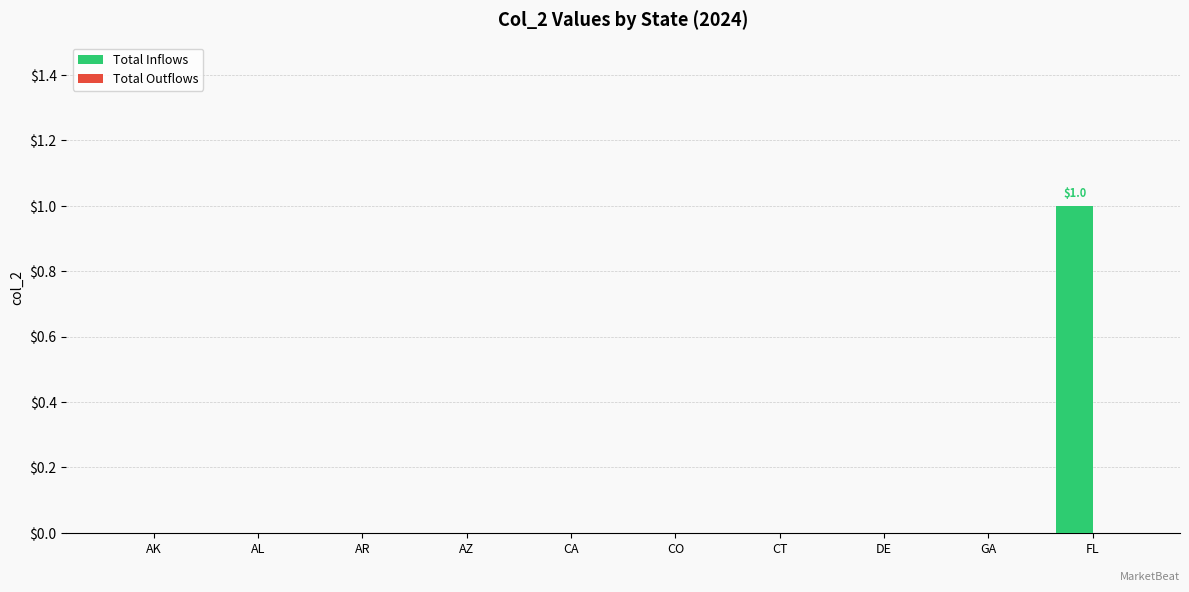

What is the change in value from AL to FL?

+1